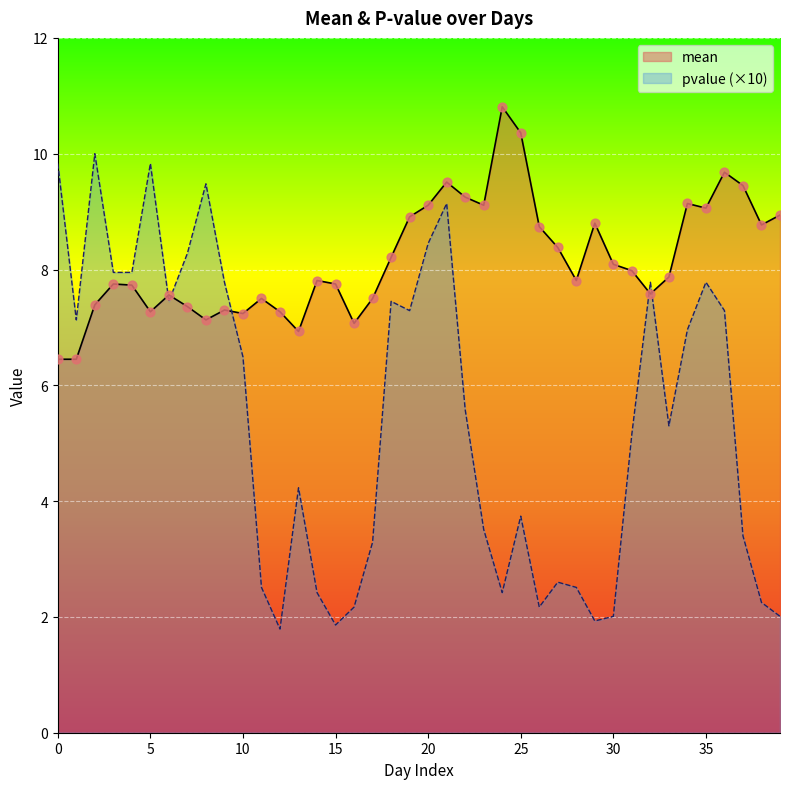

What is the total value across all series at 12?

9.1